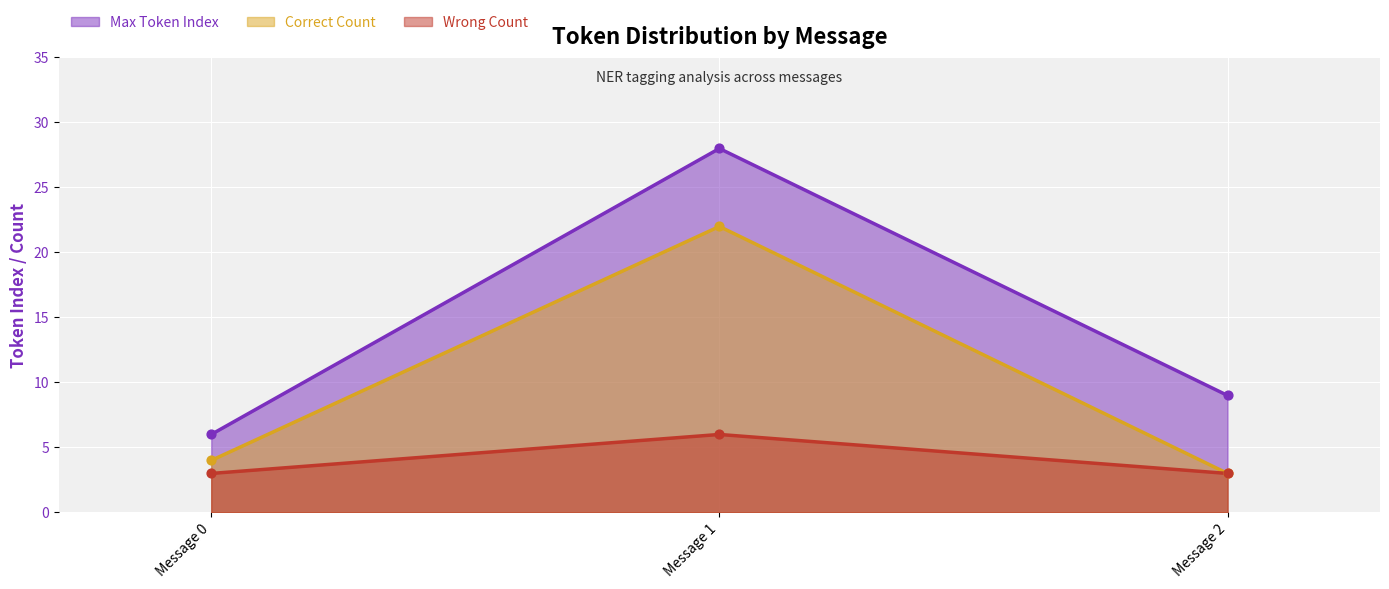

What is the total value across all series at Message 0?

13